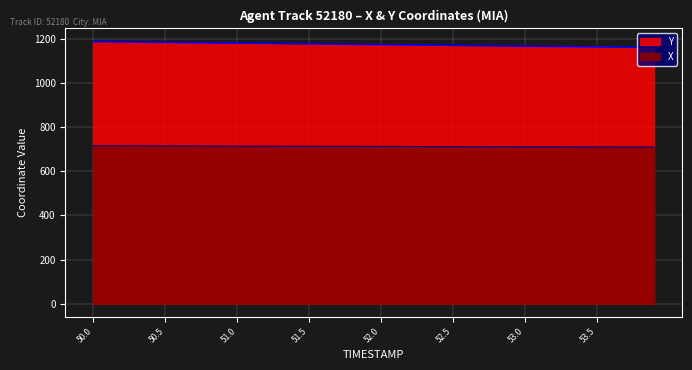

List the series in order of their overall mean, lowest first.

X, Y